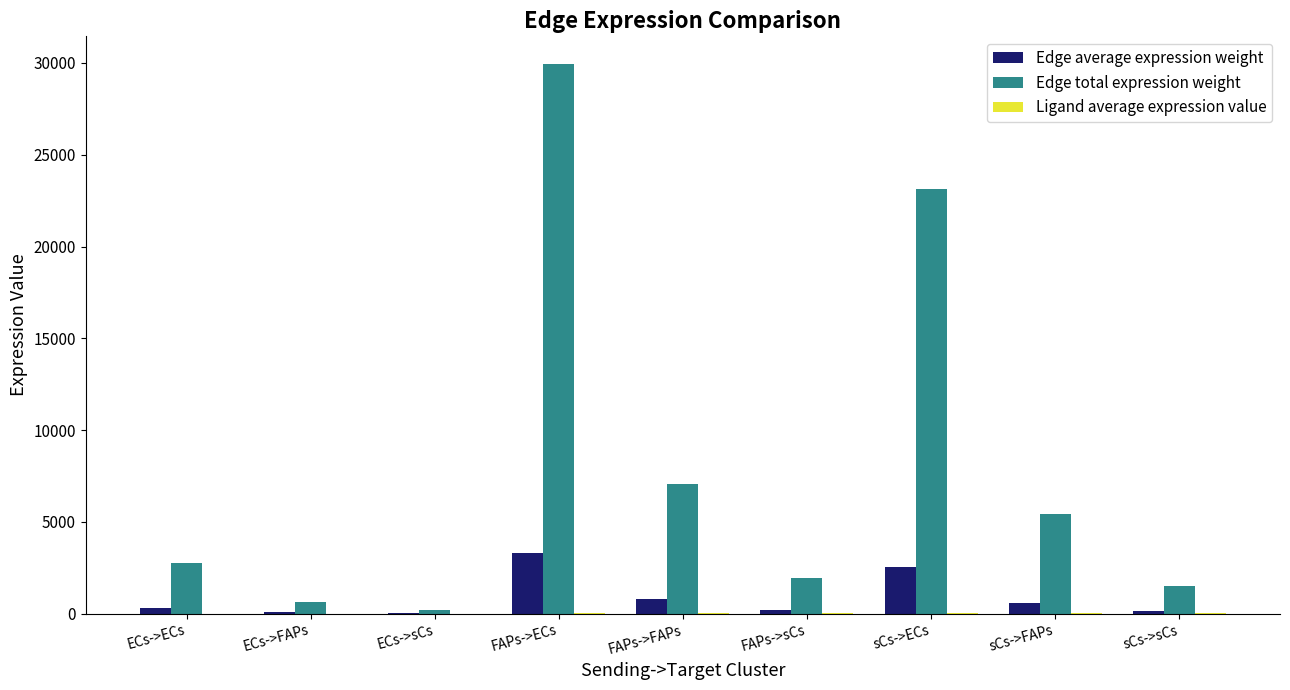

Which series changed the most between FAPs->FAPs and FAPs->sCs?

Edge total expression weight